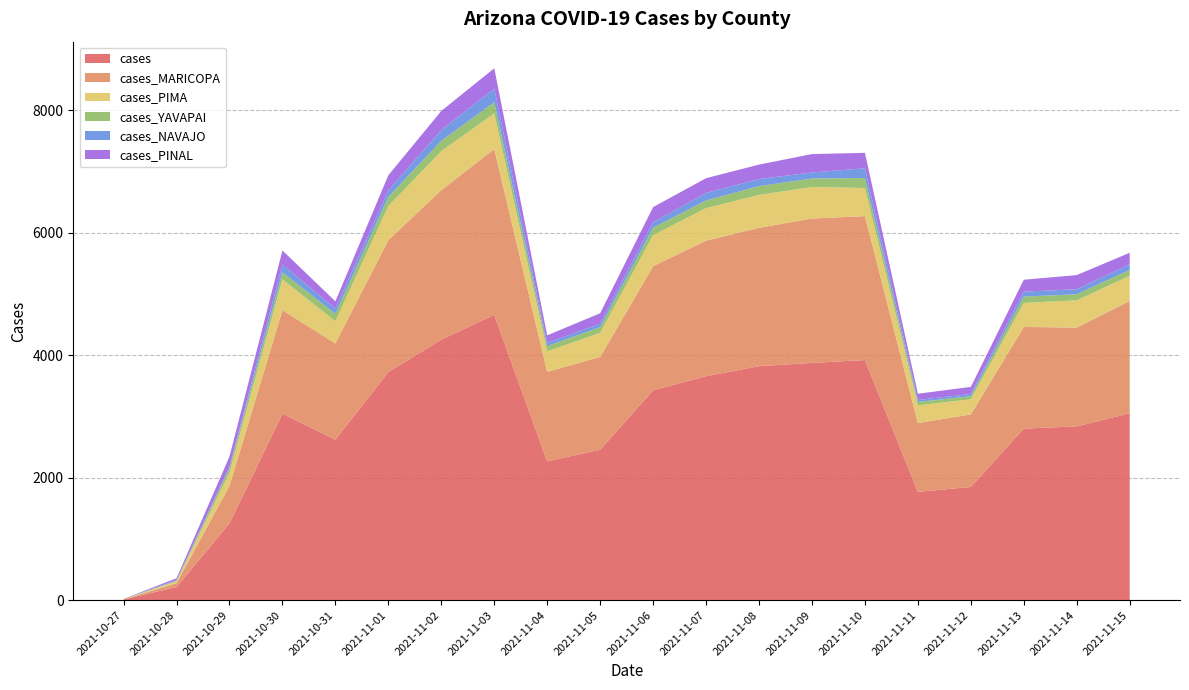

Reading left to right, transcribe all the data shown in this chart.

cases: 2021-10-27=12	2021-10-28=215	2021-10-29=1253	2021-10-30=3045	2021-10-31=2621	2021-11-01=3724	2021-11-02=4255	2021-11-03=4659	2021-11-04=2267	2021-11-05=2456	2021-11-06=3427	2021-11-07=3657	2021-11-08=3820	2021-11-09=3874	2021-11-10=3921	2021-11-11=1769	2021-11-12=1849	2021-11-13=2801	2021-11-14=2838	2021-11-15=3052
cases_MARICOPA: 2021-10-27=1	2021-10-28=62	2021-10-29=613	2021-10-30=1689	2021-10-31=1572	2021-11-01=2155	2021-11-02=2440	2021-11-03=2707	2021-11-04=1461	2021-11-05=1516	2021-11-06=2027	2021-11-07=2213	2021-11-08=2260	2021-11-09=2358	2021-11-10=2350	2021-11-11=1123	2021-11-12=1184	2021-11-13=1660	2021-11-14=1613	2021-11-15=1833
cases_PIMA: 2021-10-27=3	2021-10-28=31	2021-10-29=216	2021-10-30=503	2021-10-31=361	2021-11-01=556	2021-11-02=637	2021-11-03=582	2021-11-04=335	2021-11-05=392	2021-11-06=505	2021-11-07=531	2021-11-08=537	2021-11-09=514	2021-11-10=459	2021-11-11=289	2021-11-12=247	2021-11-13=393	2021-11-14=445	2021-11-15=412
cases_YAVAPAI: 2021-10-27=2	2021-10-28=11	2021-10-29=75	2021-10-30=117	2021-10-31=121	2021-11-01=150	2021-11-02=169	2021-11-03=183	2021-11-04=86	2021-11-05=94	2021-11-06=122	2021-11-07=125	2021-11-08=144	2021-11-09=139	2021-11-10=163	2021-11-11=56	2021-11-12=50	2021-11-13=103	2021-11-14=99	2021-11-15=95
cases_NAVAJO: 2021-10-27=2	2021-10-28=12	2021-10-29=22	2021-10-30=126	2021-10-31=86	2021-11-01=107	2021-11-02=175	2021-11-03=223	2021-11-04=52	2021-11-05=56	2021-11-06=90	2021-11-07=123	2021-11-08=115	2021-11-09=98	2021-11-10=159	2021-11-11=32	2021-11-12=37	2021-11-13=81	2021-11-14=82	2021-11-15=94
cases_PINAL: 2021-10-27=0	2021-10-28=28	2021-10-29=166	2021-10-30=230	2021-10-31=119	2021-11-01=246	2021-11-02=312	2021-11-03=331	2021-11-04=123	2021-11-05=171	2021-11-06=247	2021-11-07=241	2021-11-08=236	2021-11-09=301	2021-11-10=252	2021-11-11=102	2021-11-12=115	2021-11-13=194	2021-11-14=231	2021-11-15=186